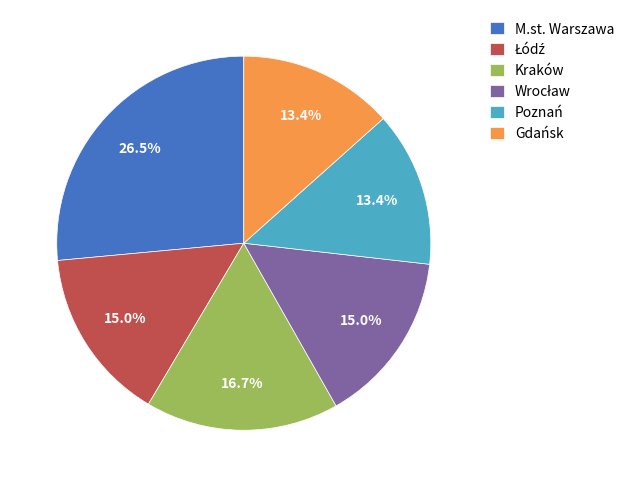

Which slice is the largest?

M.st. Warszawa